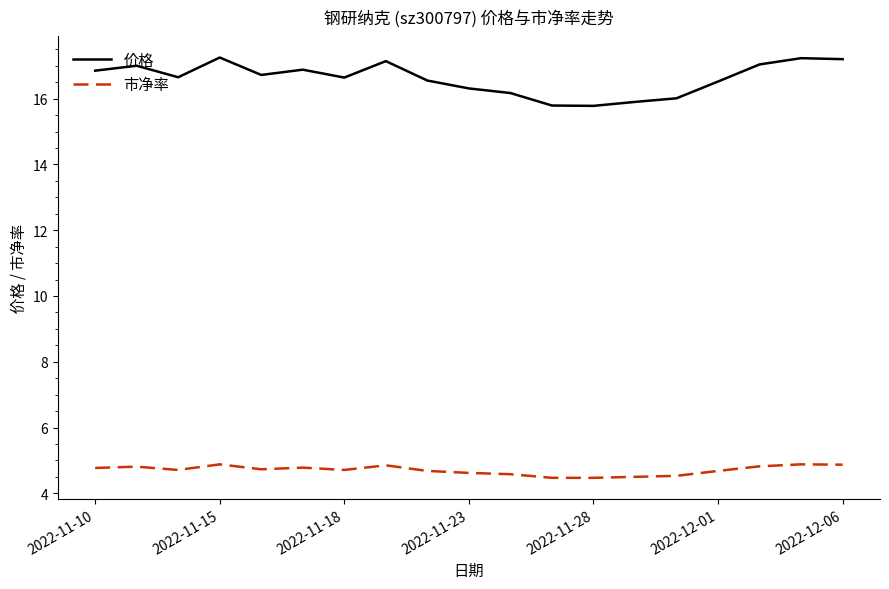

Which series has the widest spread of values?

价格